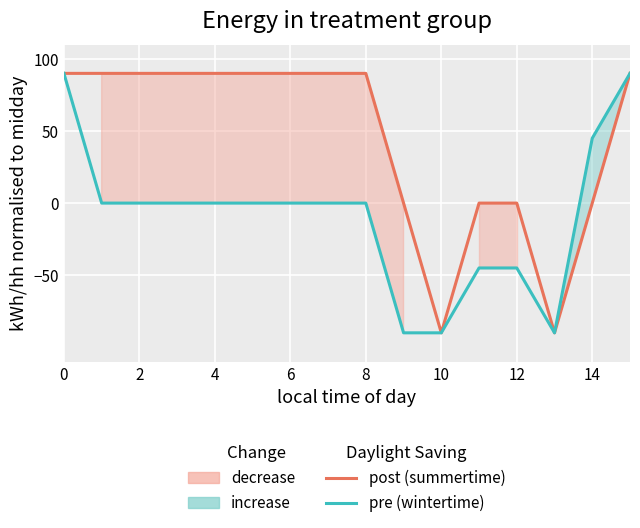

What is the greatest value displayed?

90.0